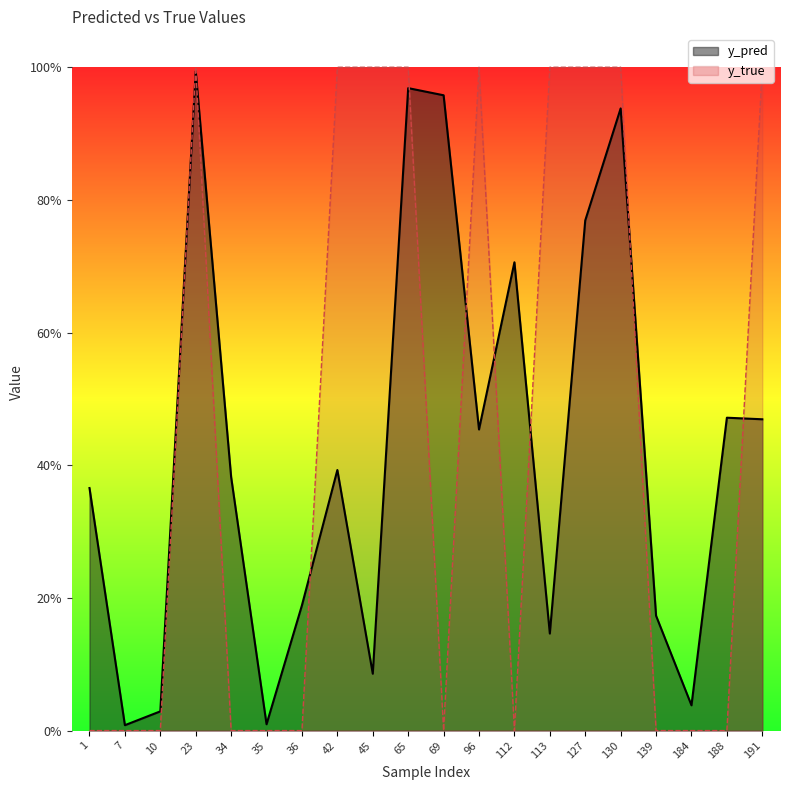

Does the chart display data point markers on the line(s)?

No